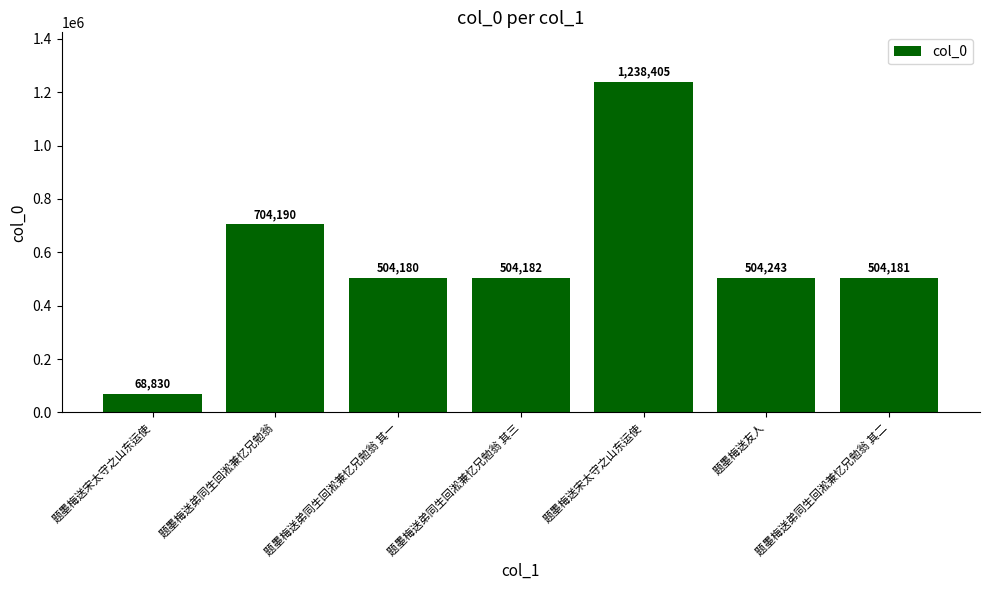

How many bars are there in total?

7